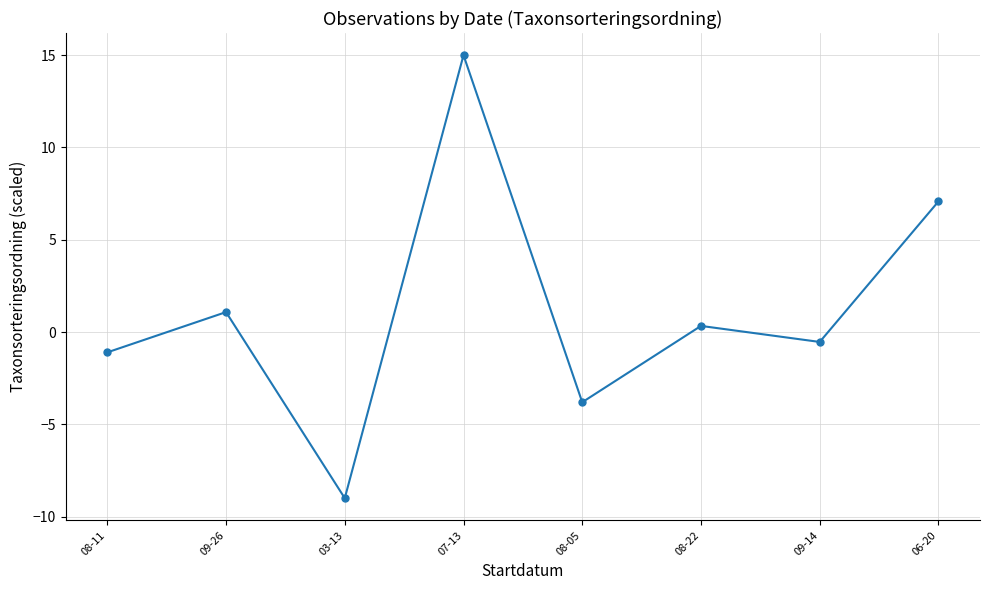

What is the sum of the values at 08-05 and 07-13?

11.2